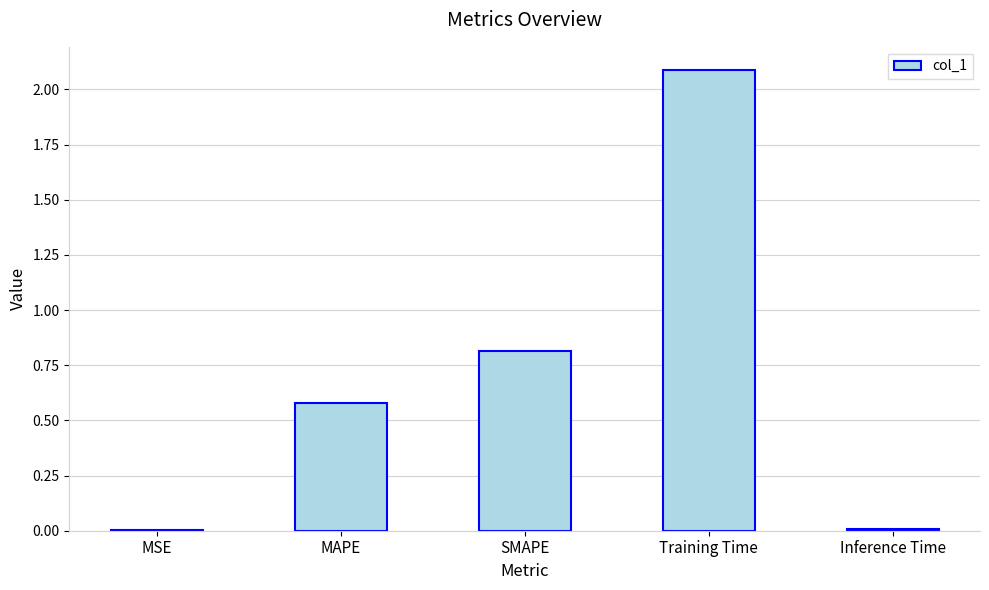

What is the average value?

0.7